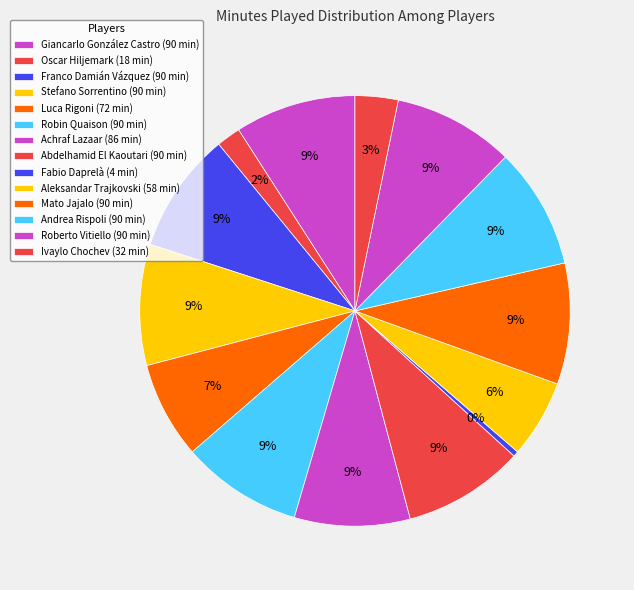

Rank the categories by value from highest to lowest.

Giancarlo González Castro, Franco Damián Vázquez, Stefano Sorrentino, Robin Quaison, Abdelhamid El Kaoutari, Mato Jajalo, Andrea Rispoli, Roberto Vitiello, Achraf Lazaar, Luca Rigoni, Aleksandar Trajkovski, Ivaylo Chochev, Oscar Hiljemark, Fabio Daprelà